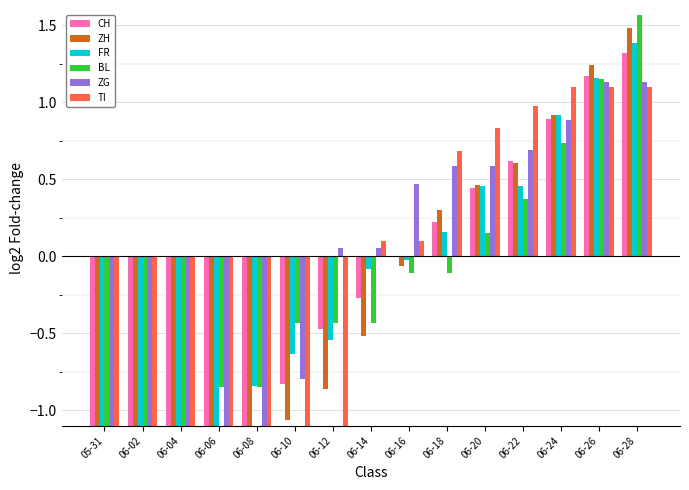

Reading left to right, extract all data points from this chart.

CH: 05-31=-33.2	06-02=-3.1	06-04=-1.9	06-06=-1.4	06-08=-1.1	06-10=-0.8	06-12=-0.5	06-14=-0.3	06-16=0.0	06-18=0.2	06-20=0.4	06-22=0.6	06-24=0.9	06-26=1.2	06-28=1.3
ZH: 05-31=-33.2	06-02=-4.8	06-04=-2.1	06-06=-1.2	06-08=-1.2	06-10=-1.1	06-12=-0.9	06-14=-0.5	06-16=-0.1	06-18=0.3	06-20=0.5	06-22=0.6	06-24=0.9	06-26=1.2	06-28=1.5
FR: 05-31=-33.2	06-02=-3.5	06-04=-2.2	06-06=-1.7	06-08=-0.8	06-10=-0.6	06-12=-0.5	06-14=-0.1	06-16=-0.0	06-18=0.2	06-20=0.5	06-22=0.5	06-24=0.9	06-26=1.2	06-28=1.4
BL: 05-31=-33.2	06-02=-2.4	06-04=-1.4	06-06=-0.8	06-08=-0.8	06-10=-0.4	06-12=-0.4	06-14=-0.4	06-16=-0.1	06-18=-0.1	06-20=0.2	06-22=0.4	06-24=0.7	06-26=1.2	06-28=1.6
ZG: 05-31=-33.2	06-02=-33.2	06-04=-33.2	06-06=-33.2	06-08=-3.1	06-10=-0.8	06-12=0.1	06-14=0.1	06-16=0.5	06-18=0.6	06-20=0.6	06-22=0.7	06-24=0.9	06-26=1.1	06-28=1.1
TI: 05-31=-33.2	06-02=-33.2	06-04=-2.5	06-06=-2.5	06-08=-2.5	06-10=-2.5	06-12=-1.5	06-14=0.1	06-16=0.1	06-18=0.7	06-20=0.8	06-22=1.0	06-24=1.1	06-26=1.1	06-28=1.1